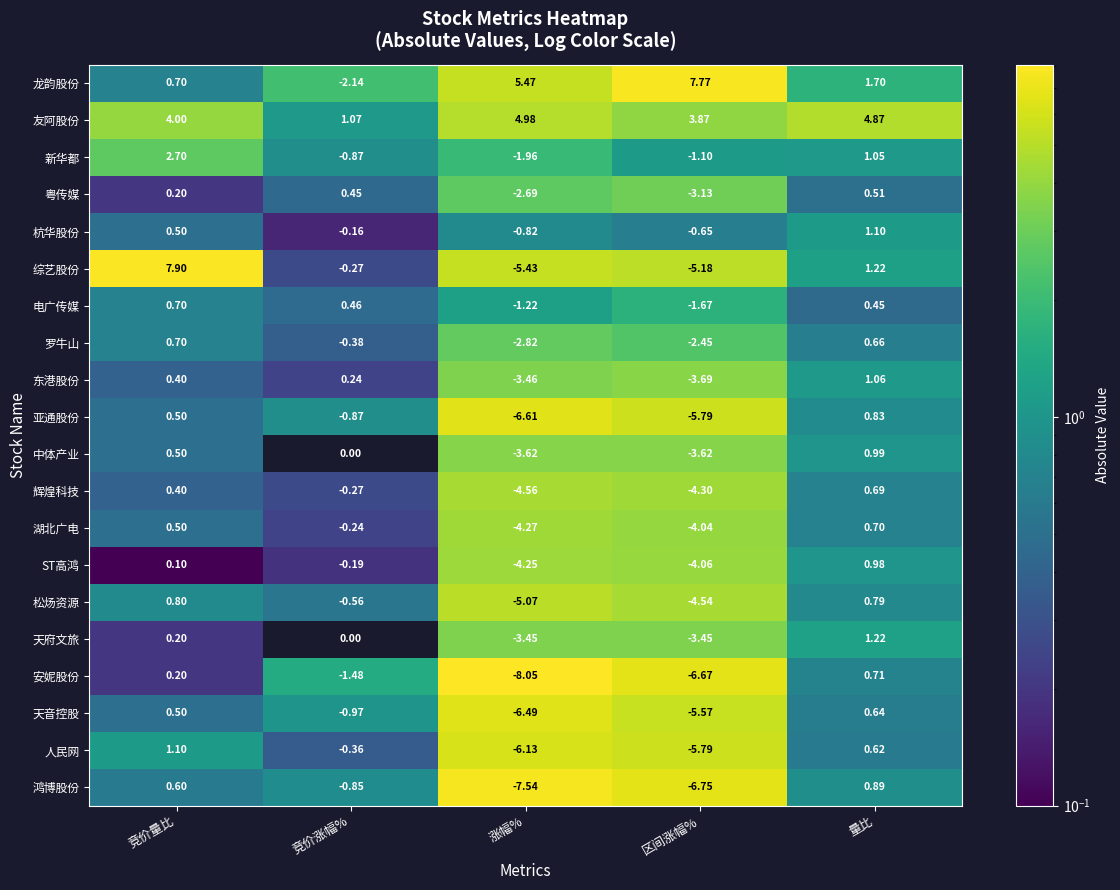

Rank the categories by 友阿股份 value from highest to lowest.

涨幅%, 量比, 竞价量比, 区间涨幅%, 竞价涨幅%